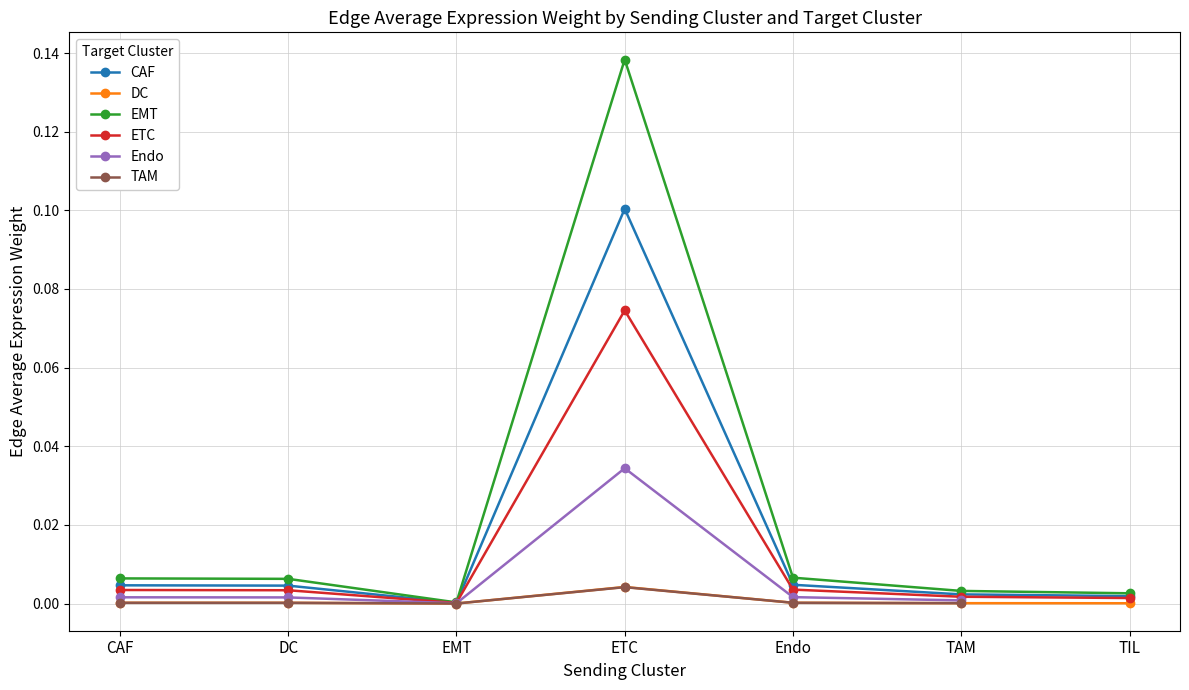

Is the value of EMT at ETC greater than the value of ETC at ETC?

Yes